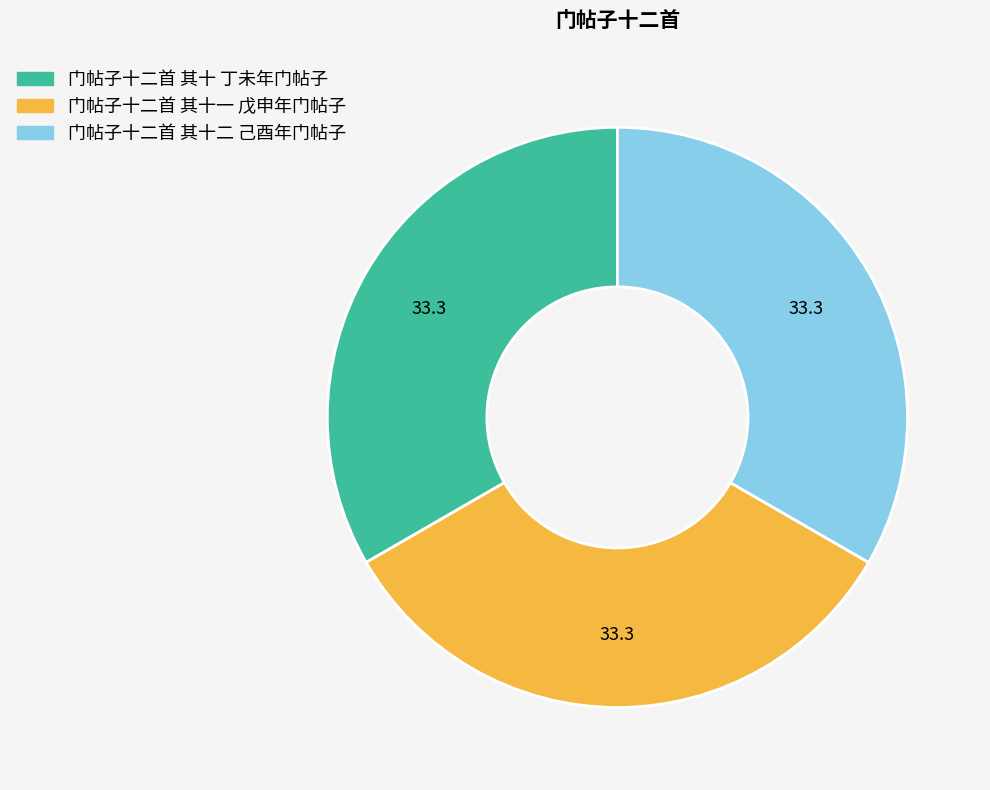

Does any single category account for the majority?

No